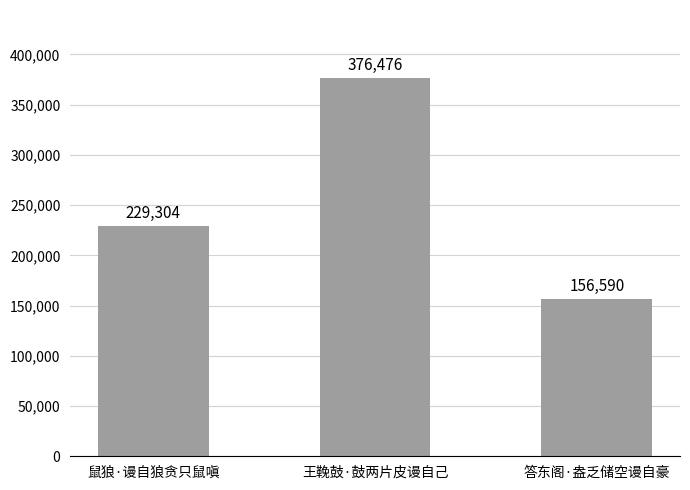

What is the difference between the maximum and second lowest values?

147172